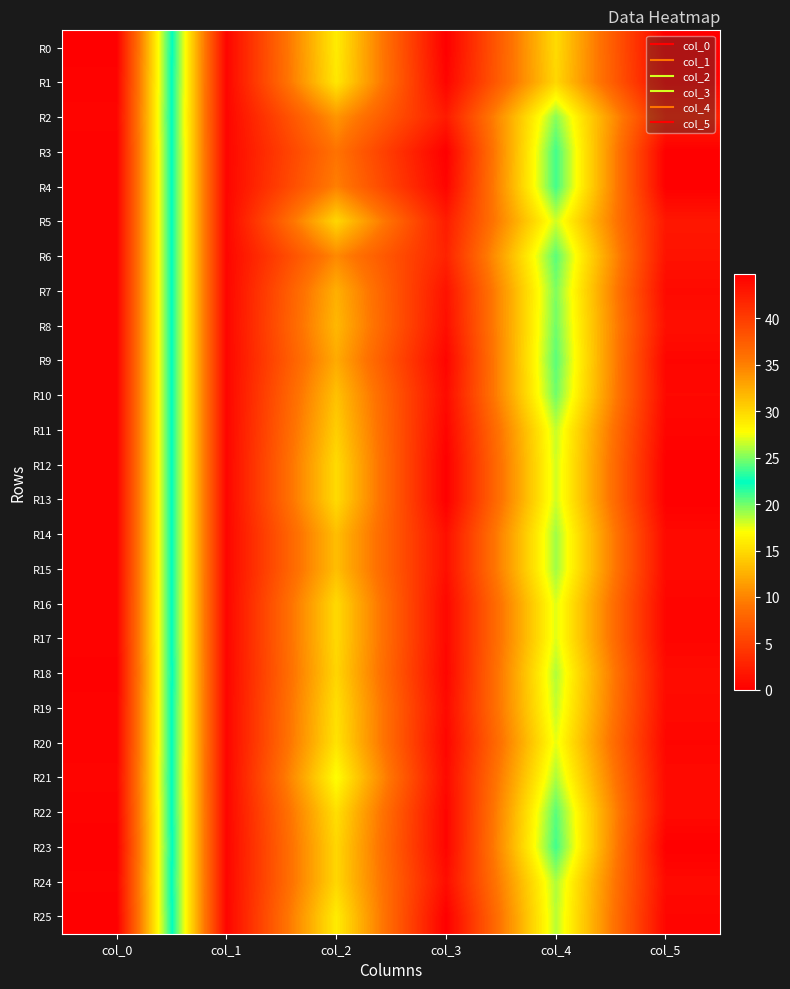

Count the number of data series in this chart.

26